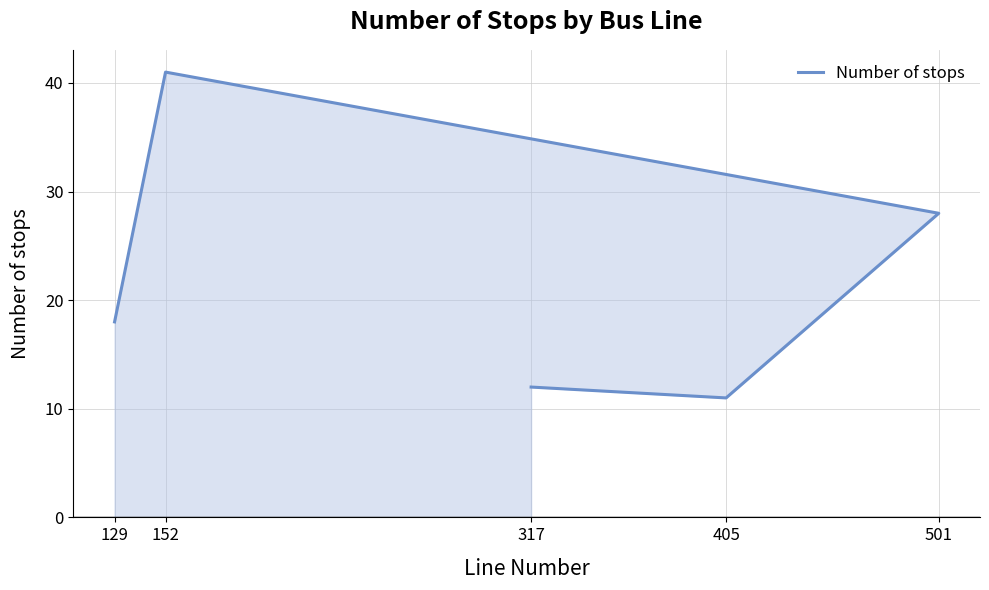

At which category does the chart reach its minimum across all series?

405